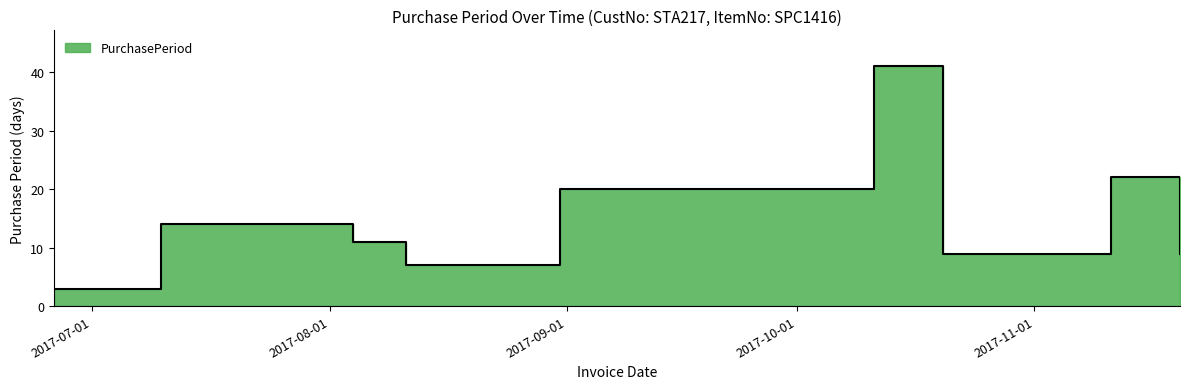

What is the sum of all values?

150